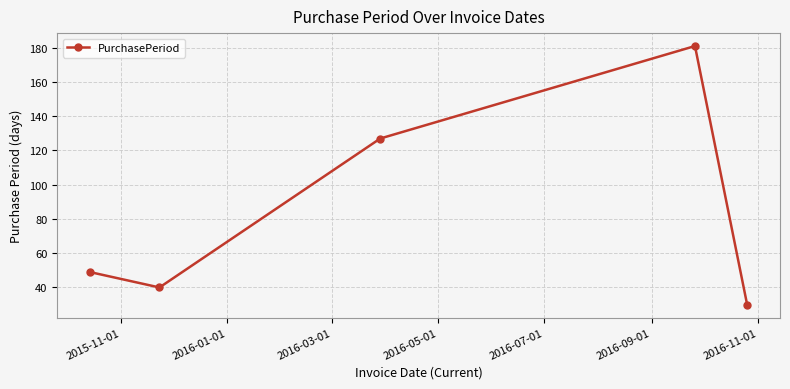

What is the difference between the second highest and second lowest values?

87